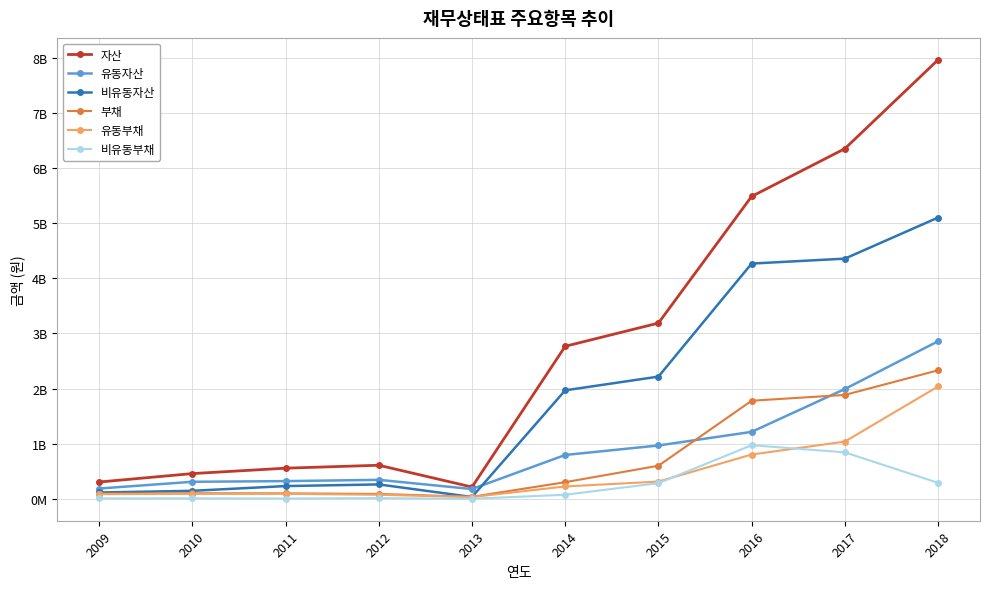

Where is the first local minimum for 비유동자산?

2013